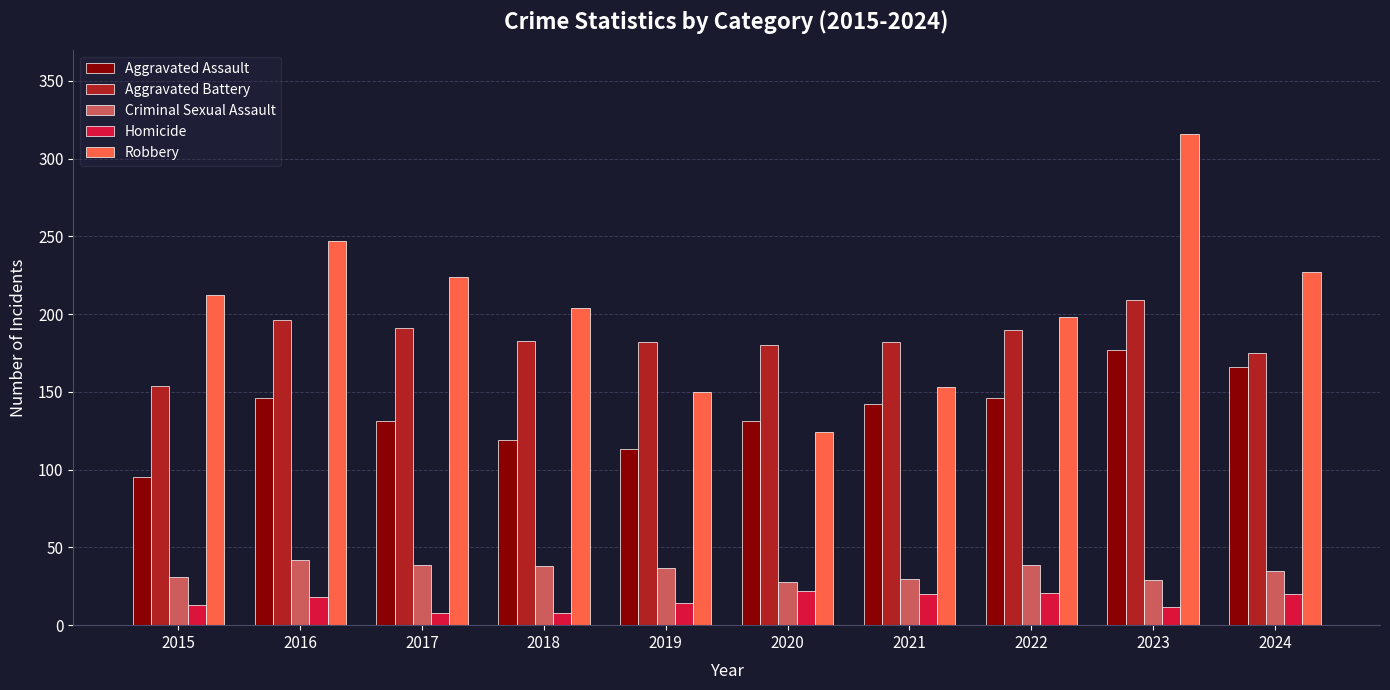

What is the lowest value of the Criminal Sexual Assault series?

28